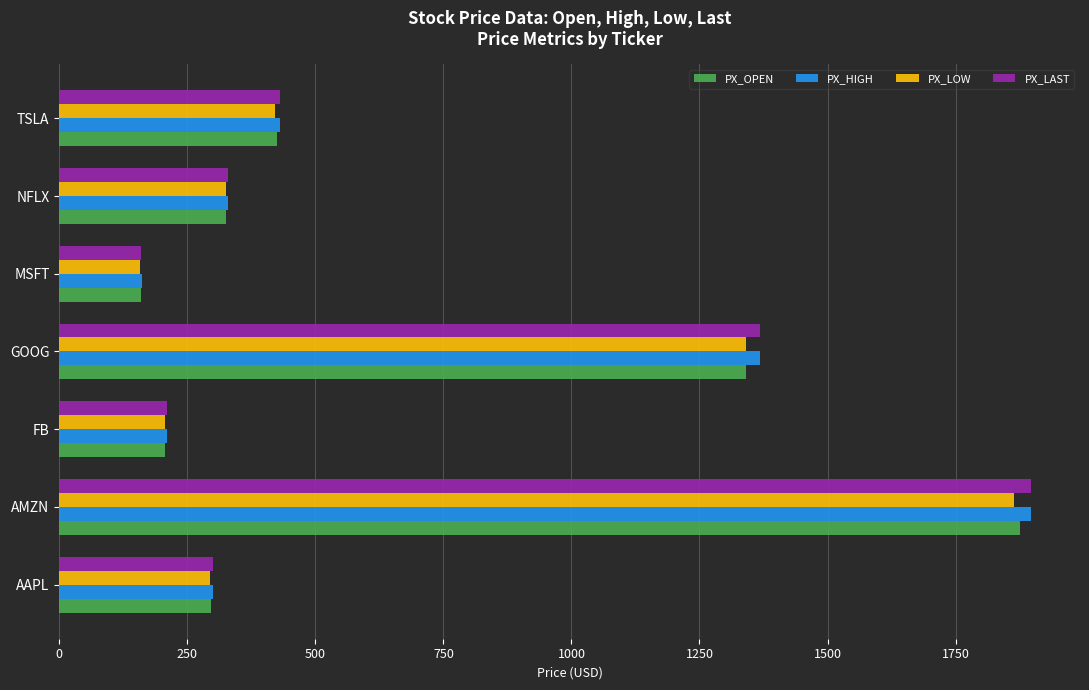

Where is PX_HIGH nearest to the value 1029?

GOOG